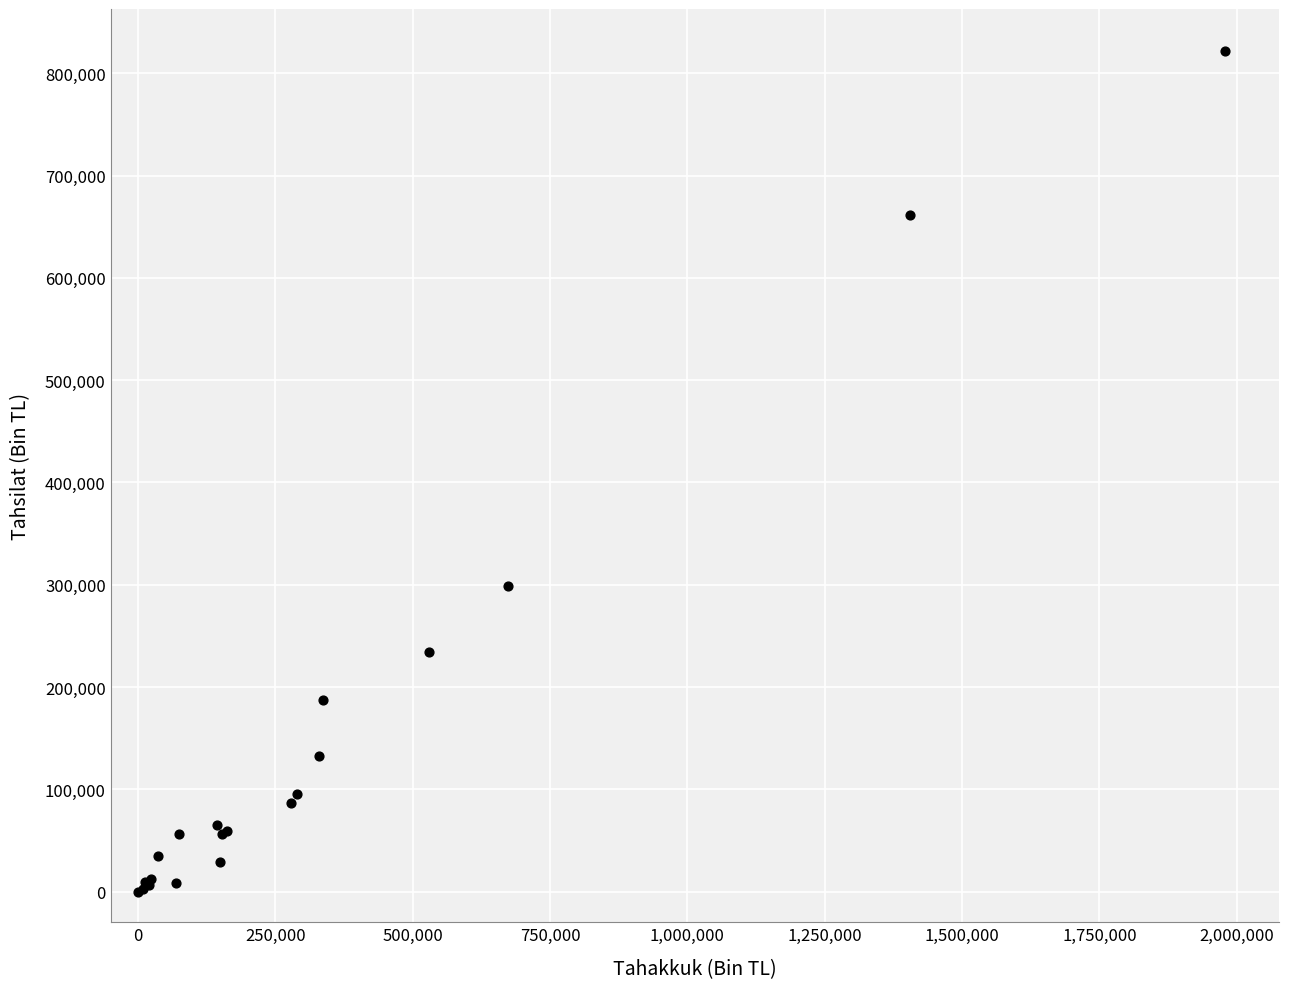

What Y value in the scatter plot is closest to 410881?

299025